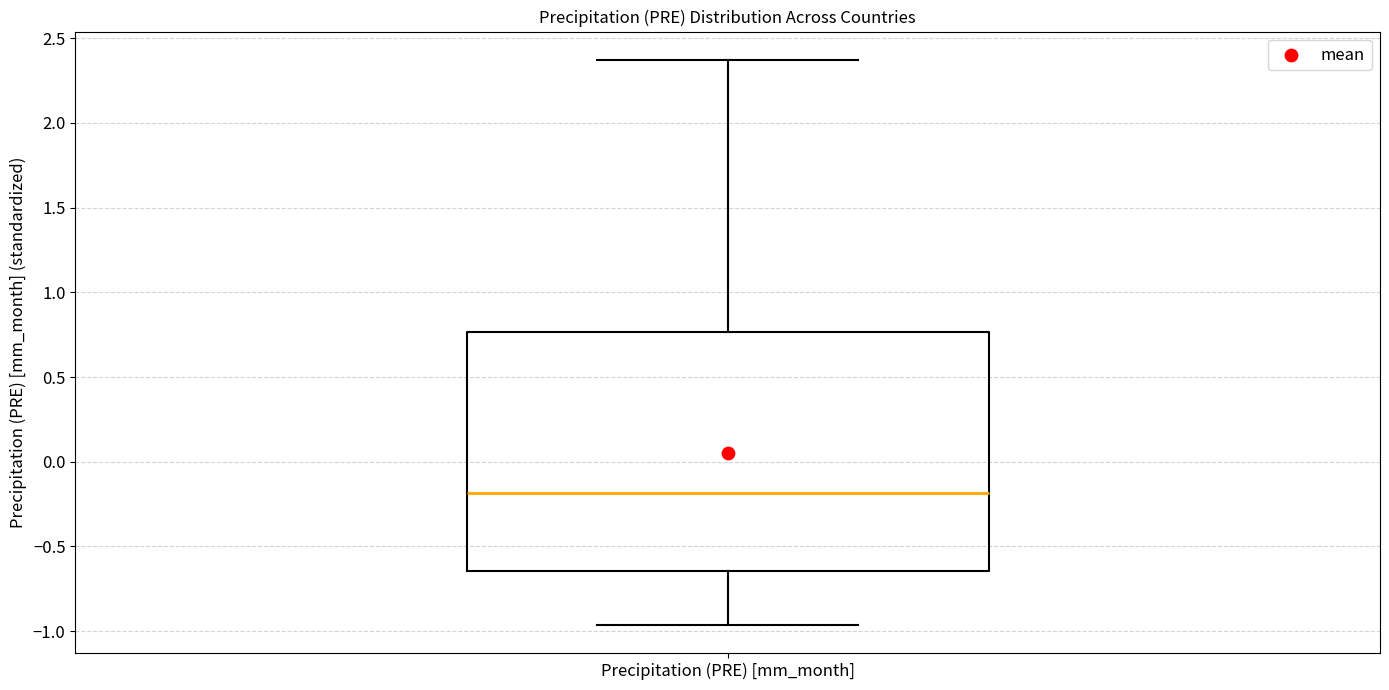

Where is the upper edge of the box for Precipitation (PRE) [mm_month] on the y-axis? The values are not printed on the chart, so give them approximately, as read against the axis.

0.75